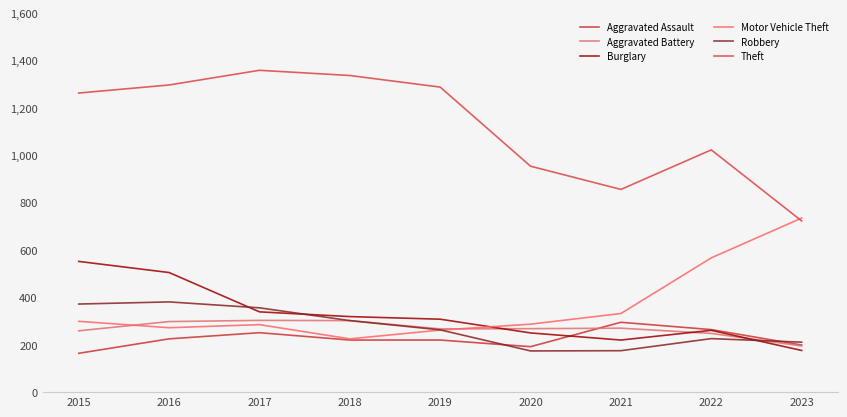

What is the value of the Motor Vehicle Theft point at the 6th from the left?

287